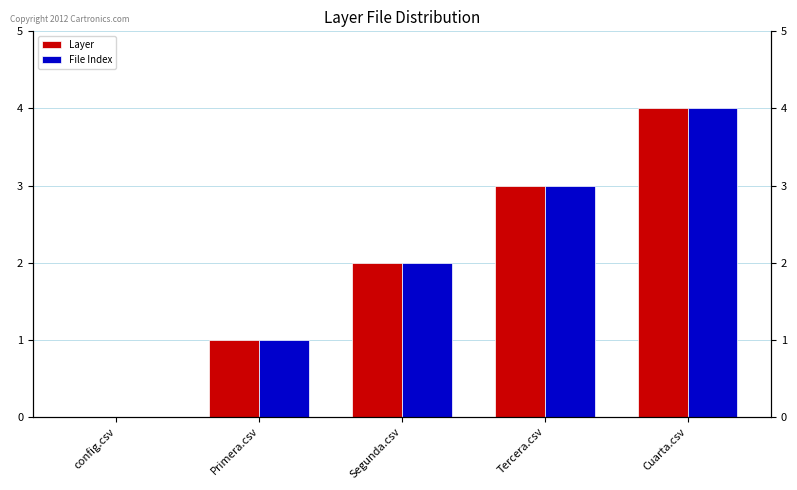

Reading left to right, what are all the values shown in this chart?

Layer: 0	1	2	3	4
File Index: 0	1	2	3	4